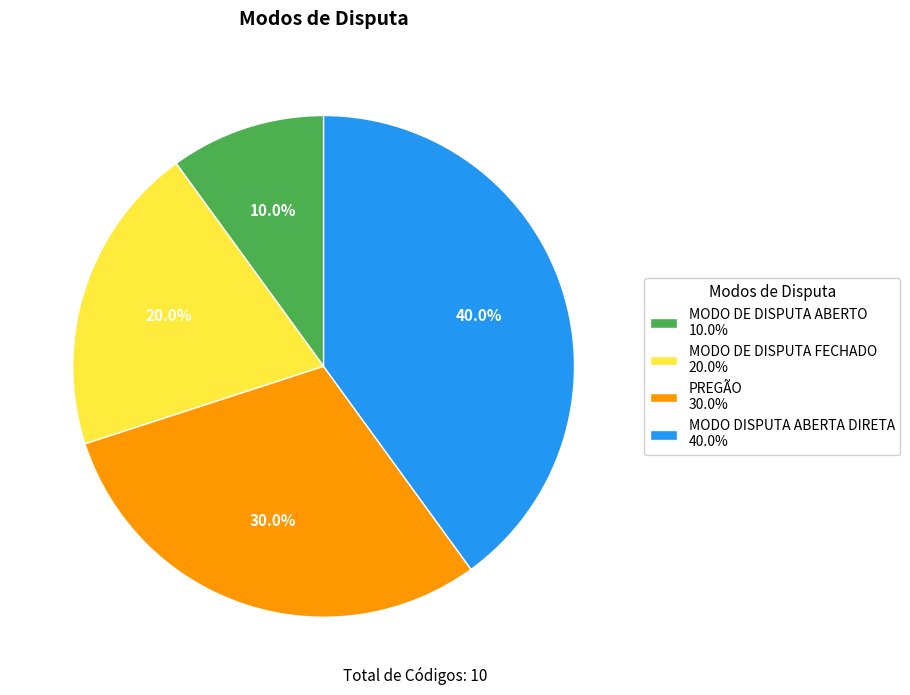

Is there any slice that represents more than half of the pie?

No